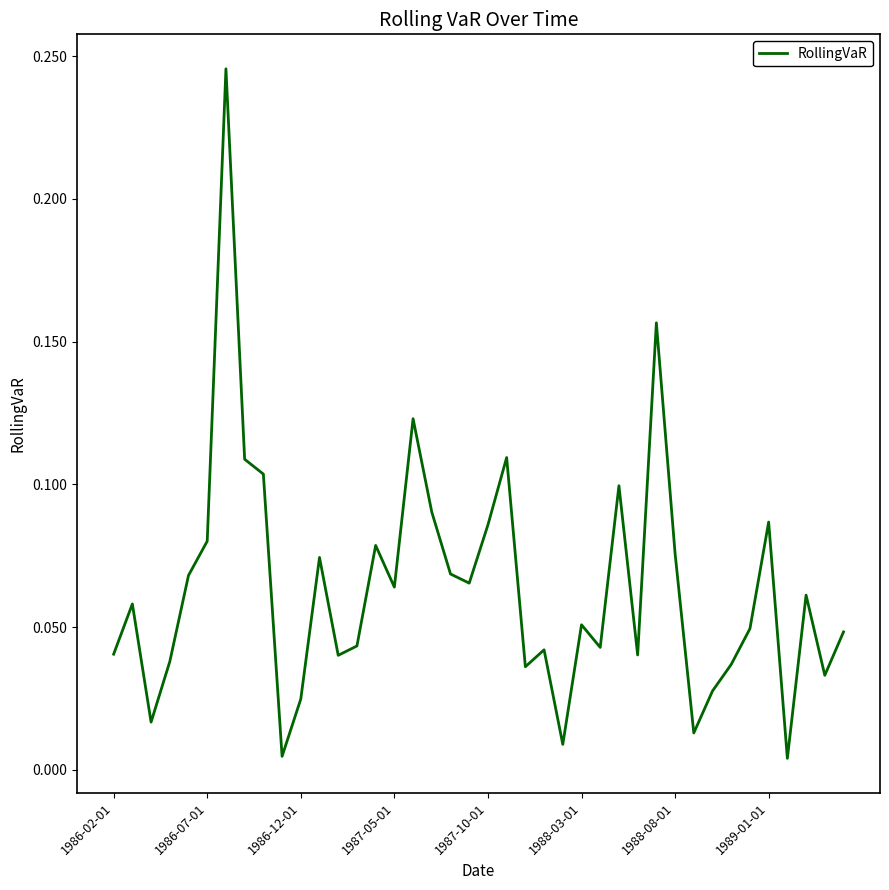

Is this an area chart (filled region under the line)?

No